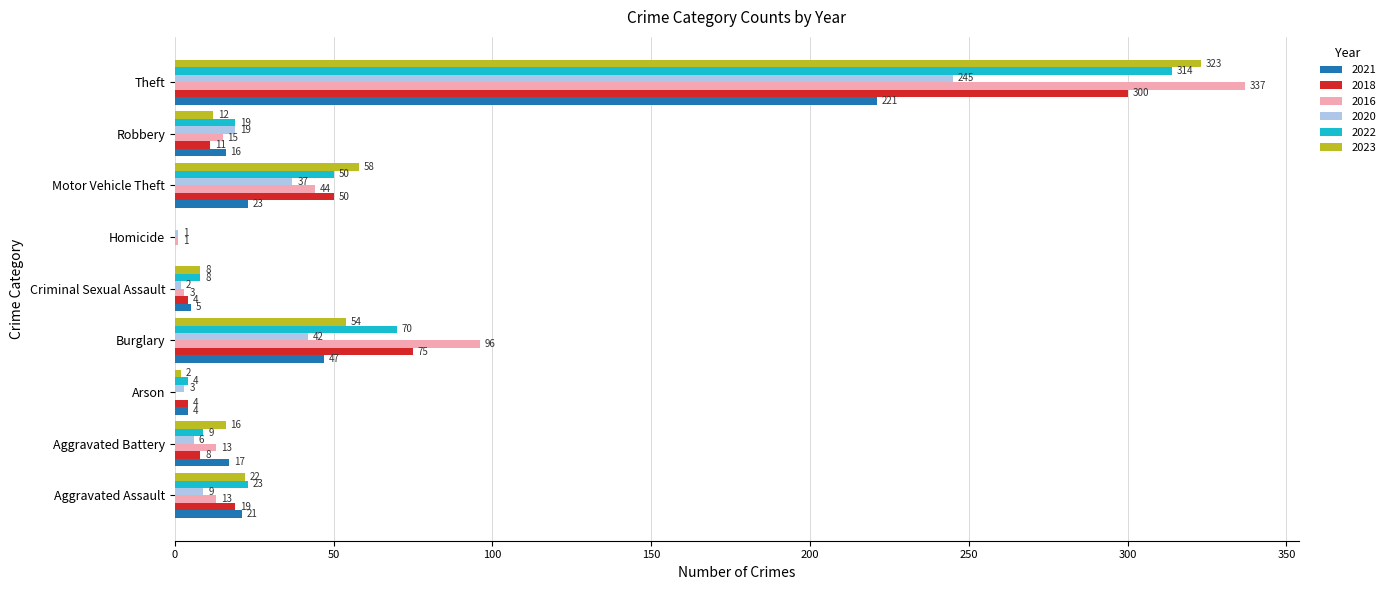

What are all the series names shown in the legend?

2021, 2018, 2016, 2020, 2022, 2023